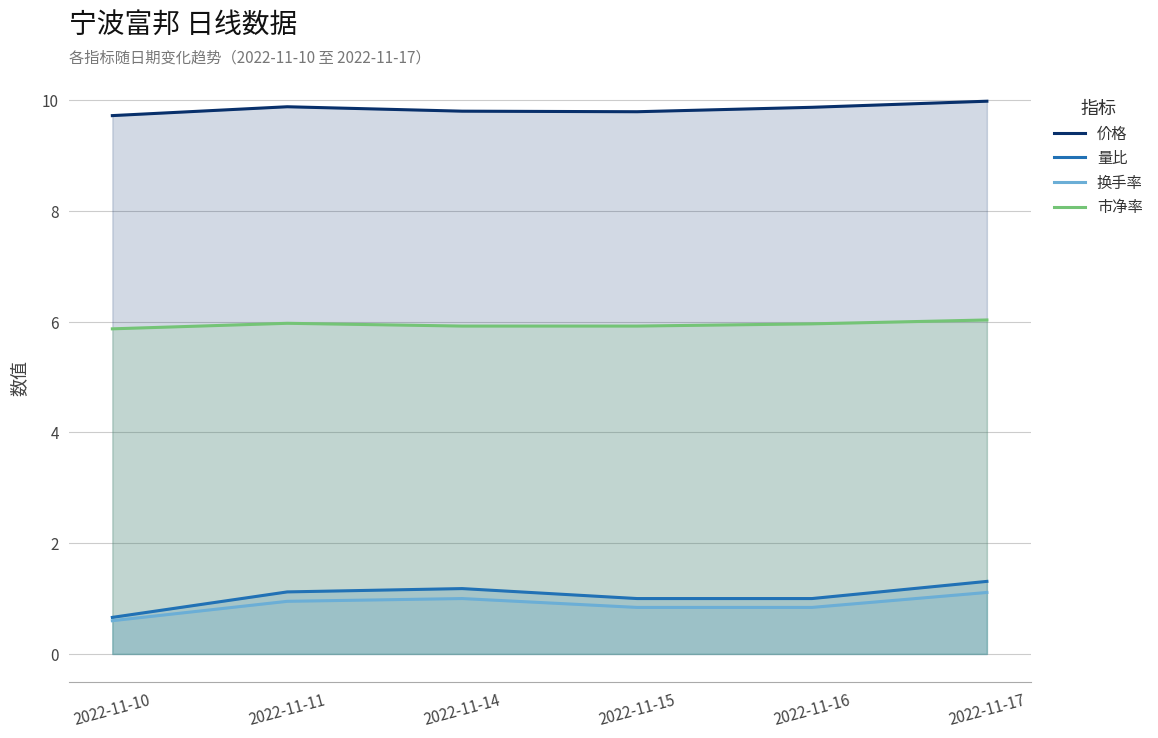

Between 2022-11-11 and 2022-11-16, which series saw the biggest shift?

量比